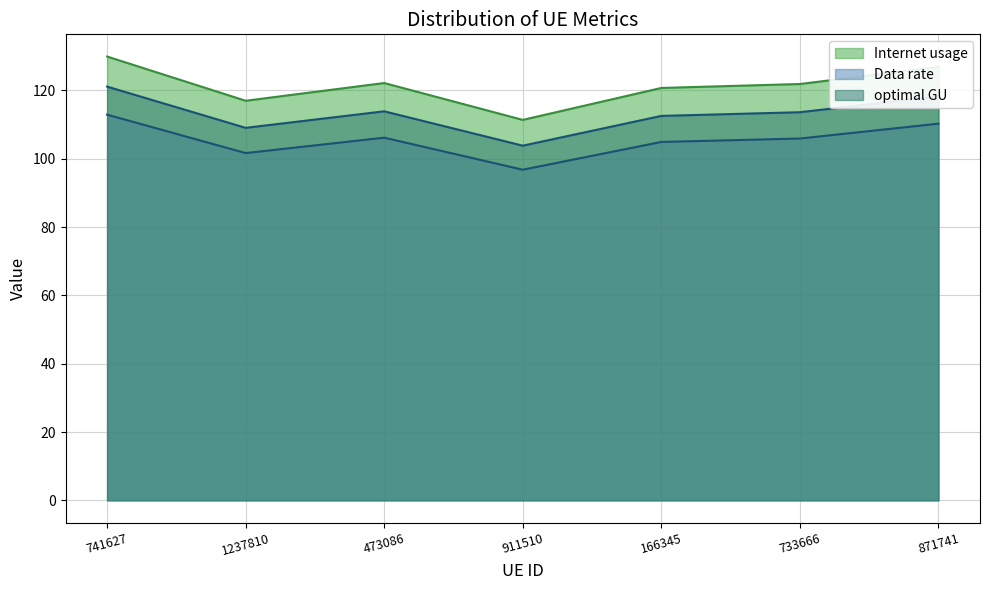

What is the total value across all series at 911510?

312.0